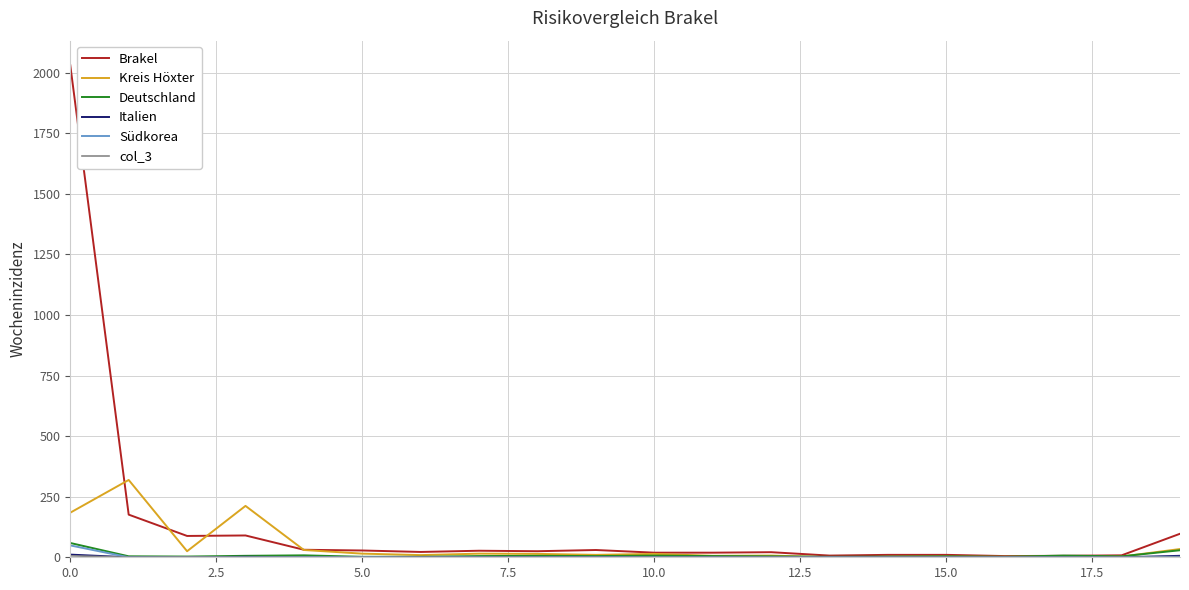

What is the sum of all Deutschland values?

167